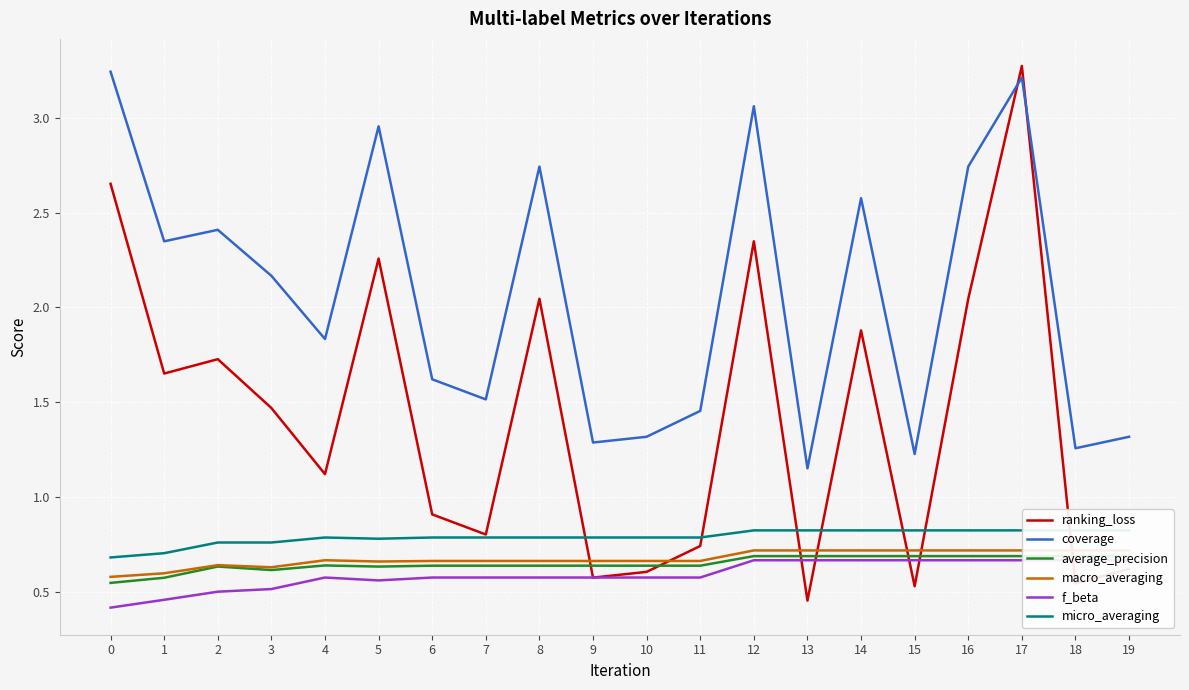

True or false: ranking_loss has a value of 0.7 at 5.

False